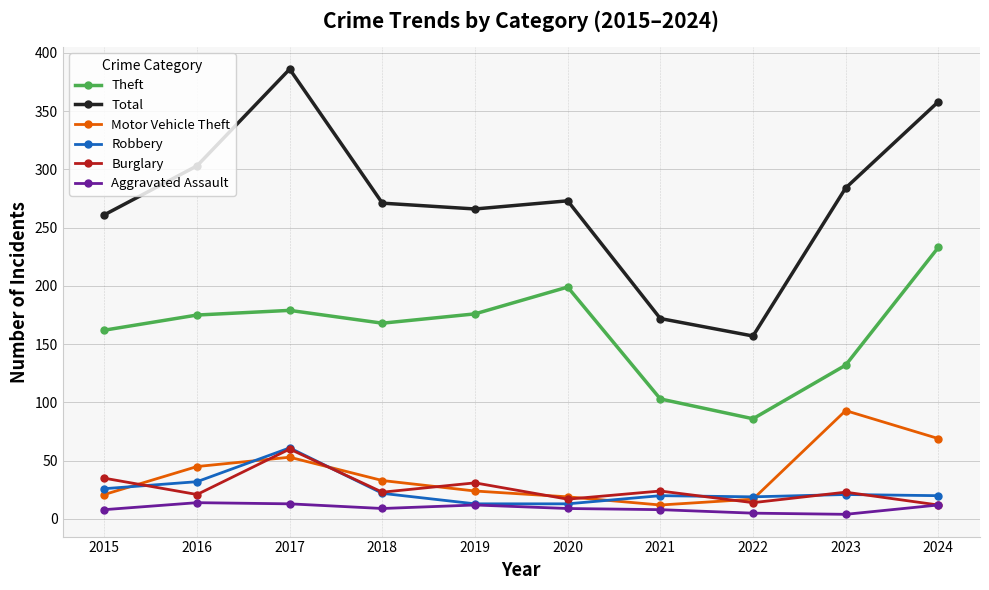

True or false: Motor Vehicle Theft and Theft intersect in this chart.

False